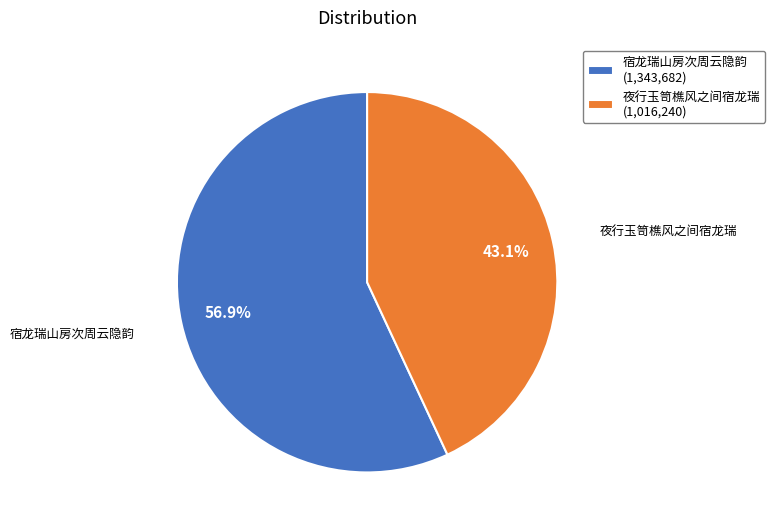

Is there a majority slice in this chart?

Yes